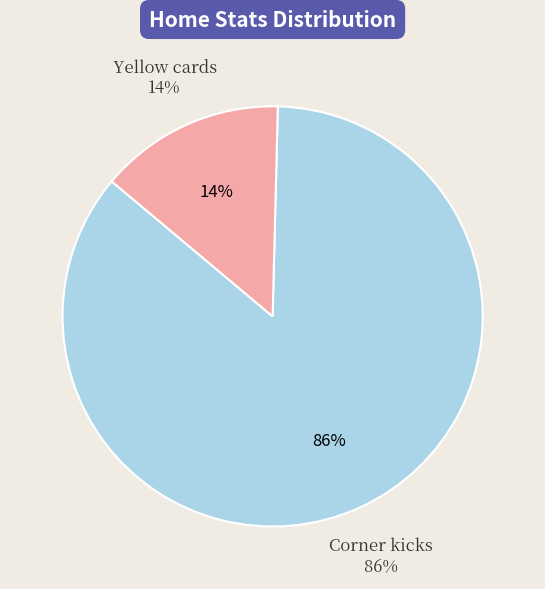

To the nearest percent, what percentage of the pie is Corner kicks?

86%